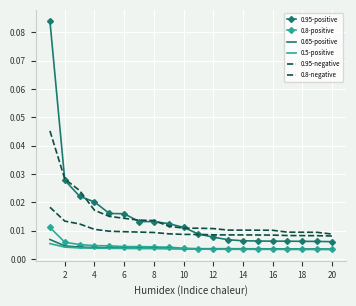

True or false: 0.65-positive has more than 0 points higher than both neighbors.

False